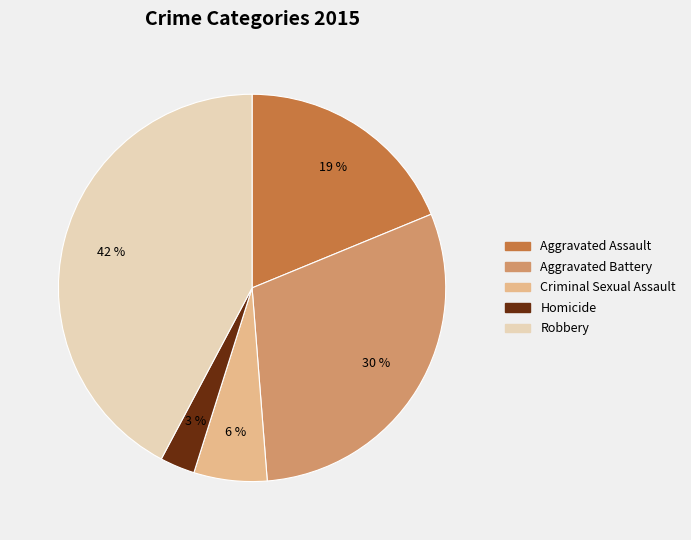

To the nearest percent, what percentage of the pie is Criminal Sexual Assault?

6%